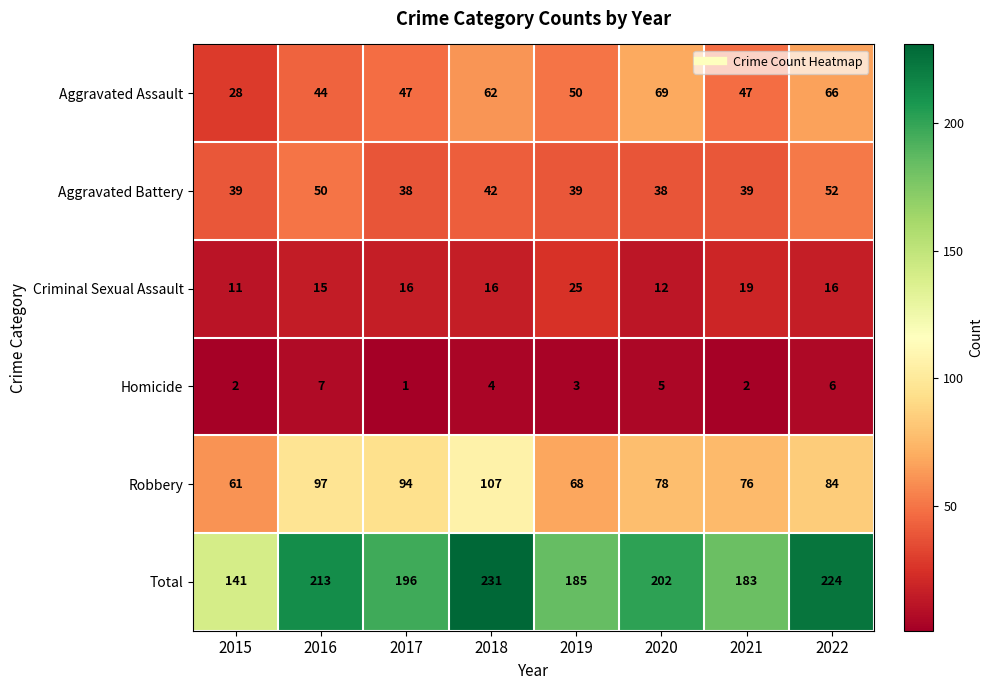

At which category is the sum across all series the highest?

2018